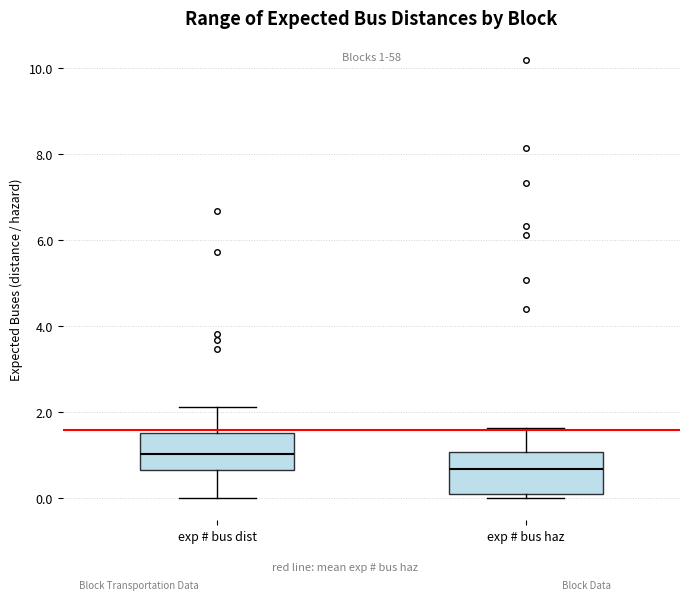

Which box has the highest median line?

exp # bus dist